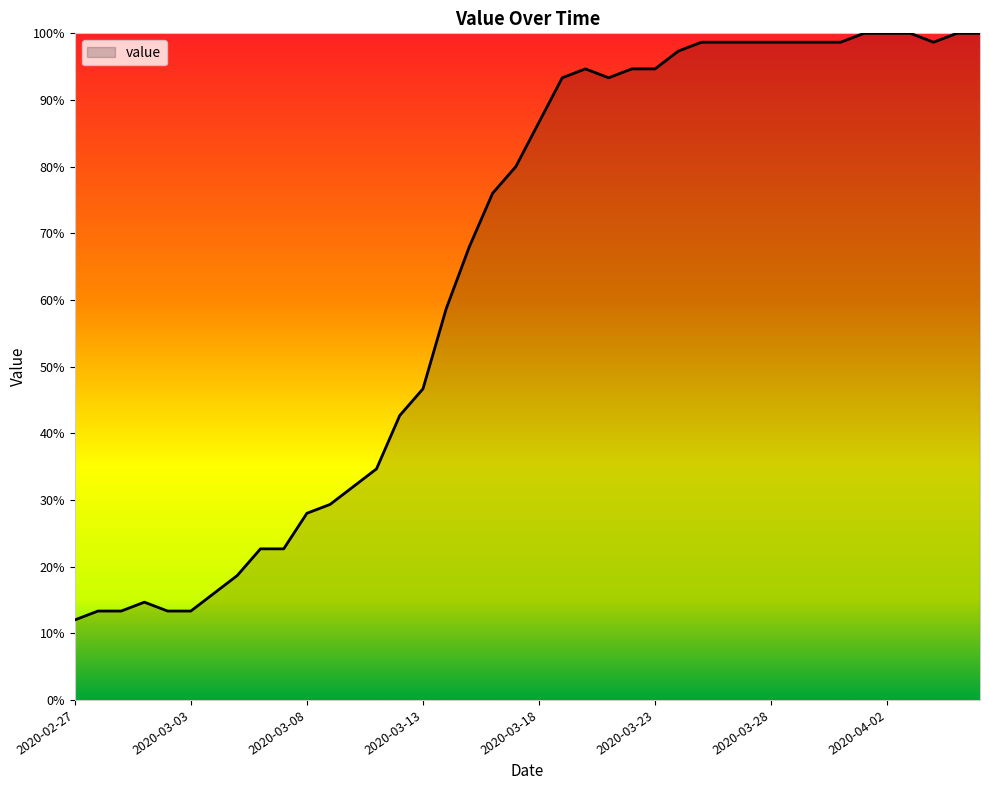

What is the smallest value displayed?

12.0